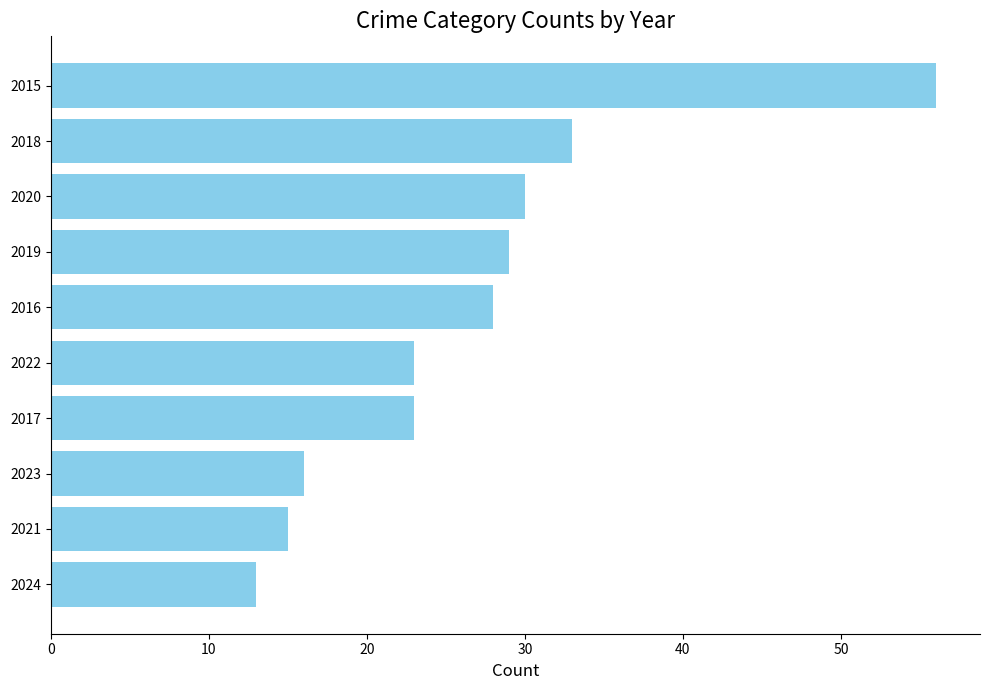

True or false: the data shows 56 at 2015.

True